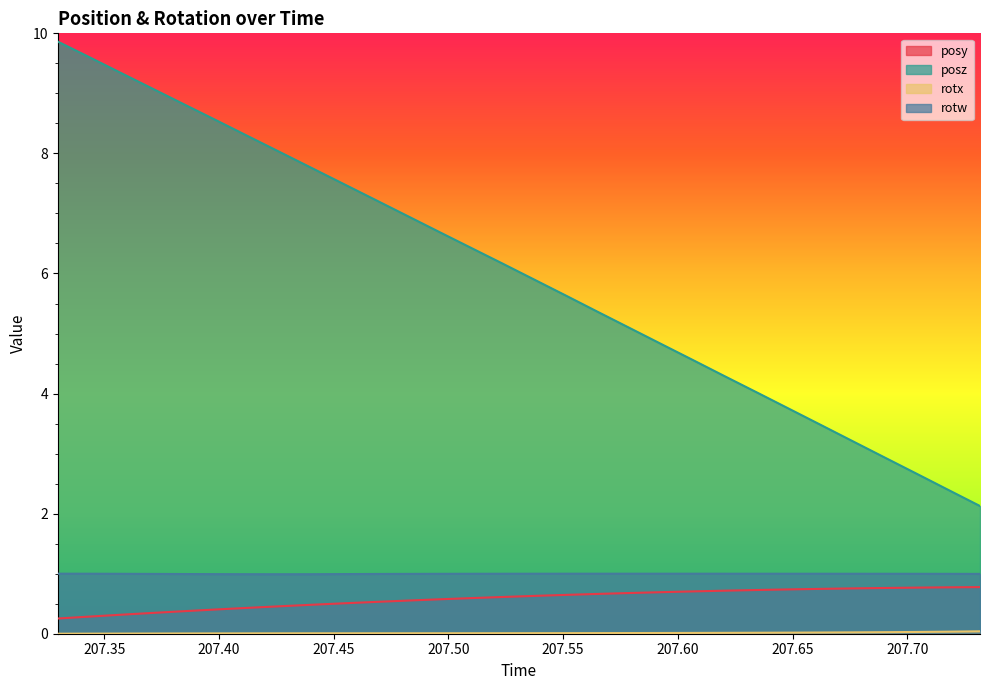

What is the lowest value of the posz series?

2.1